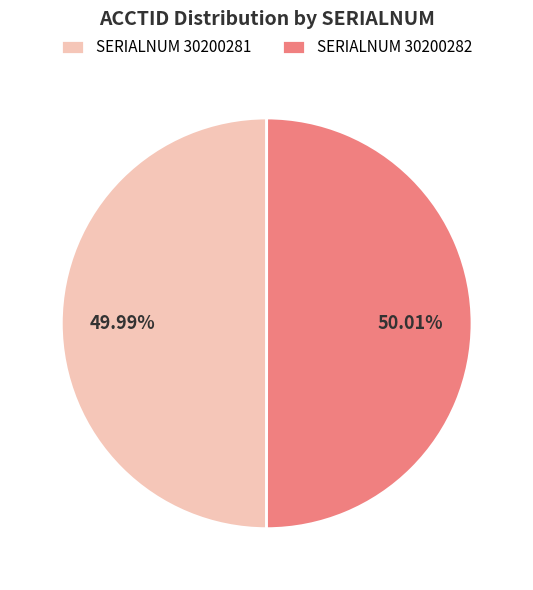

Is there a majority slice in this chart?

Yes